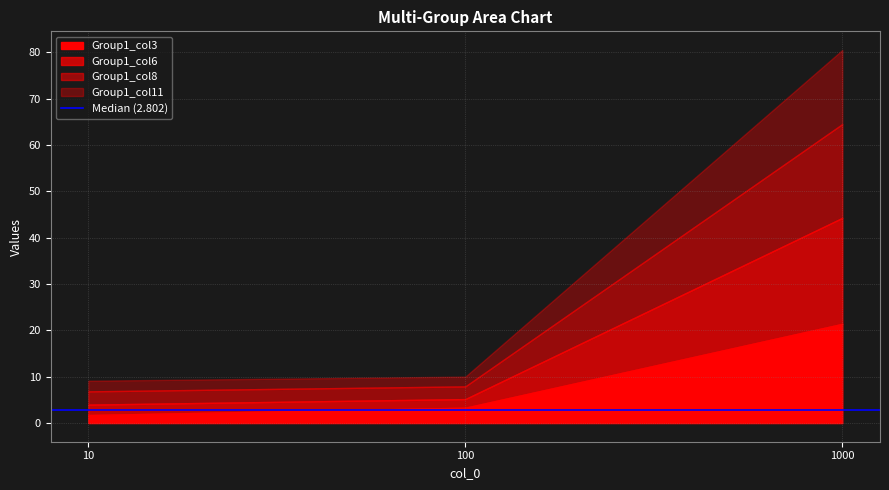

Reading left to right, extract all data points from this chart.

Group1_col3: 1.7	3.3	21.4
Group1_col6: 2.2	1.9	22.9
Group1_col8: 2.9	2.7	20.2
Group1_col11: 2.3	2.1	16.0